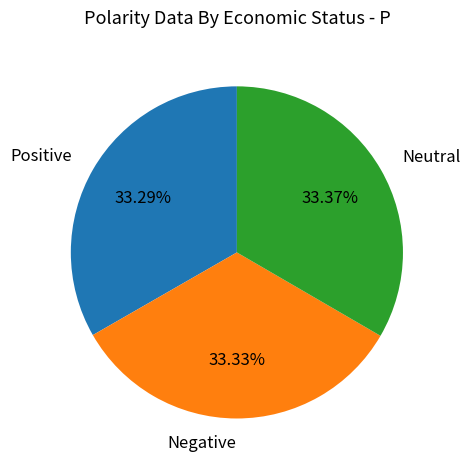

Is there a majority slice in this chart?

No